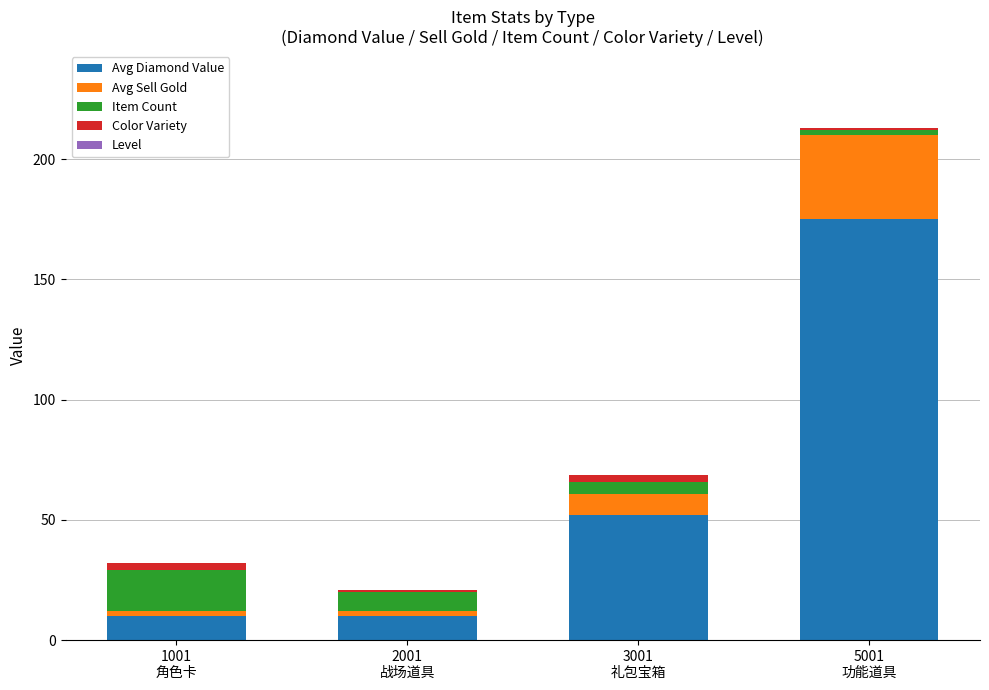

What is the difference between the maximum and minimum values in the Avg Diamond Value series?

165.0